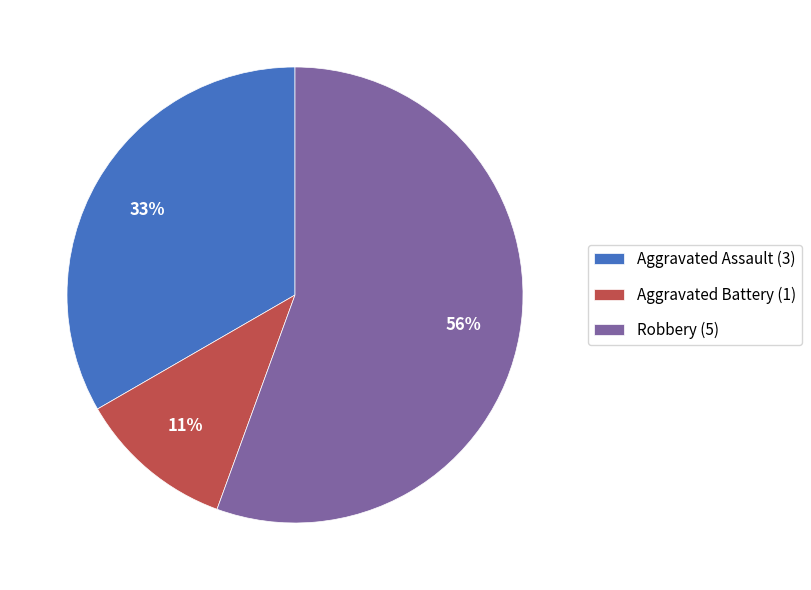

To the nearest percent, what is the average slice percentage?

33%